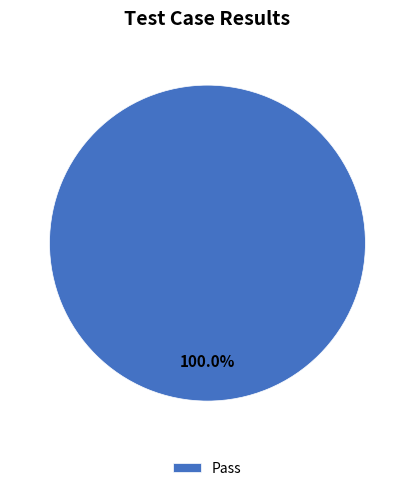

How many slices are in this pie chart?

1